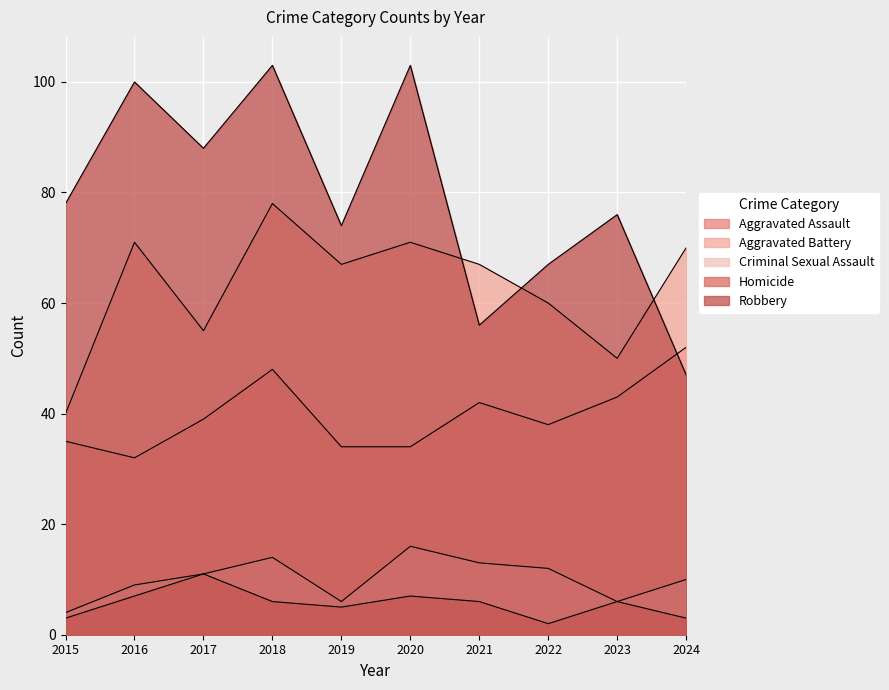

What is the difference between the Criminal Sexual Assault values at 2016 and 2018?

5